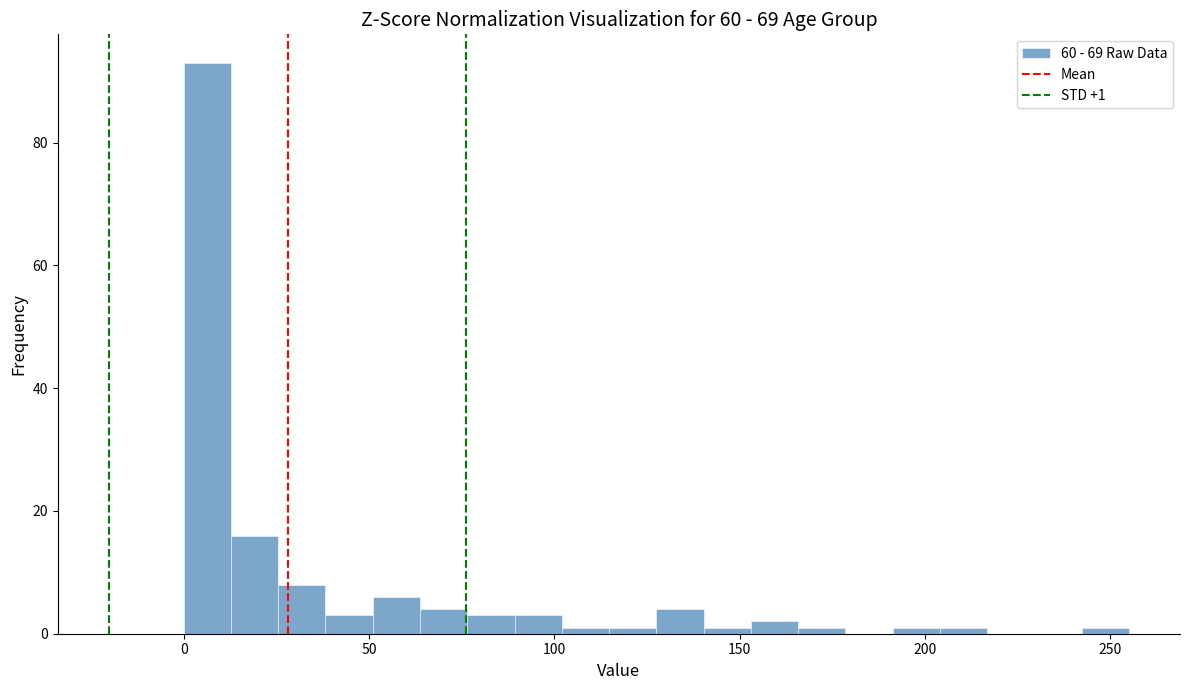

Read against the x-axis, roughly where is the centre of the tallest bar?

5